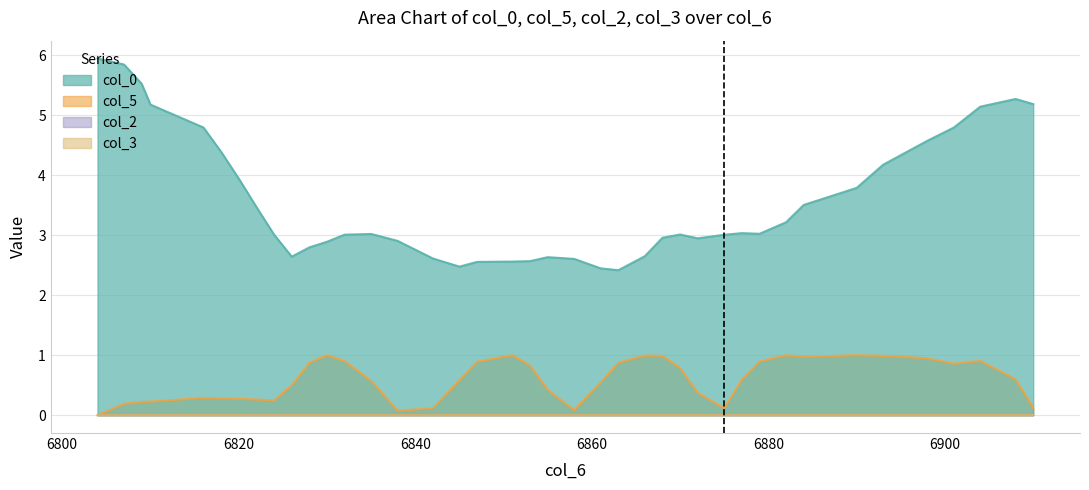

What is the greatest value displayed?

5.9